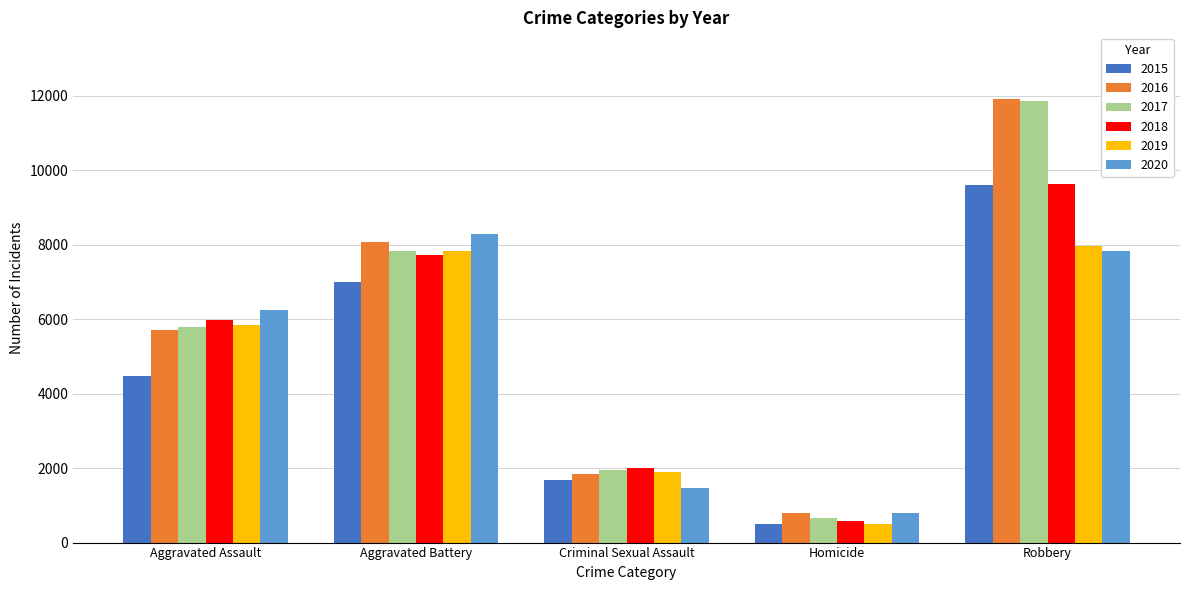

Is the value of 2019 at Aggravated Battery greater than the value of 2017 at Criminal Sexual Assault?

Yes